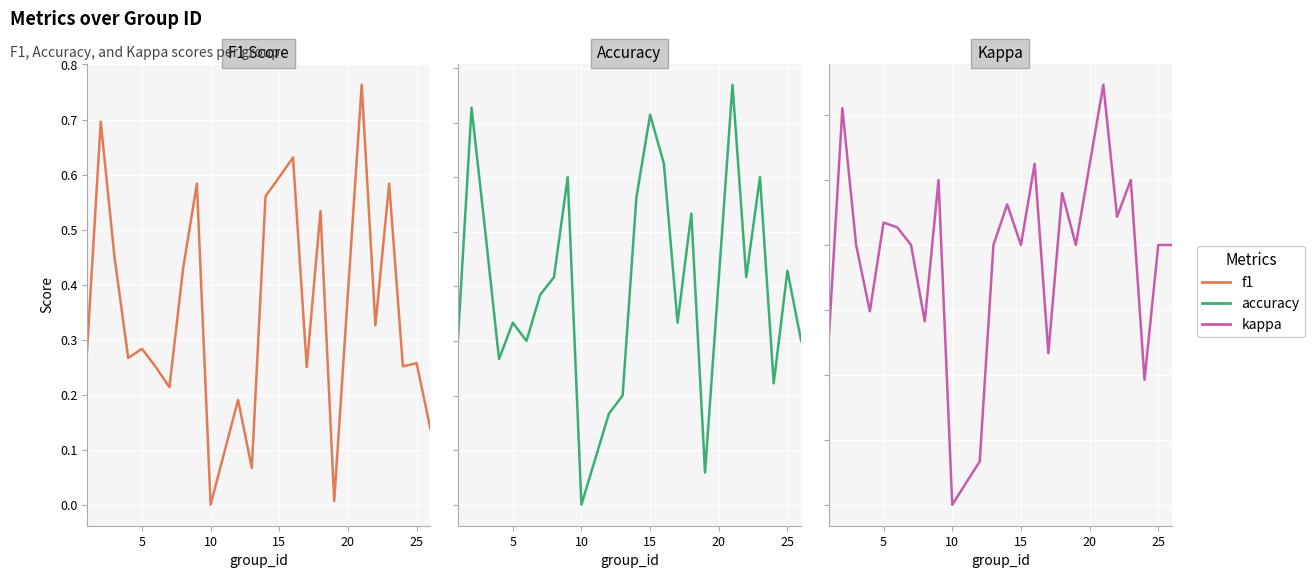

How many data points in f1 are above 0?

23